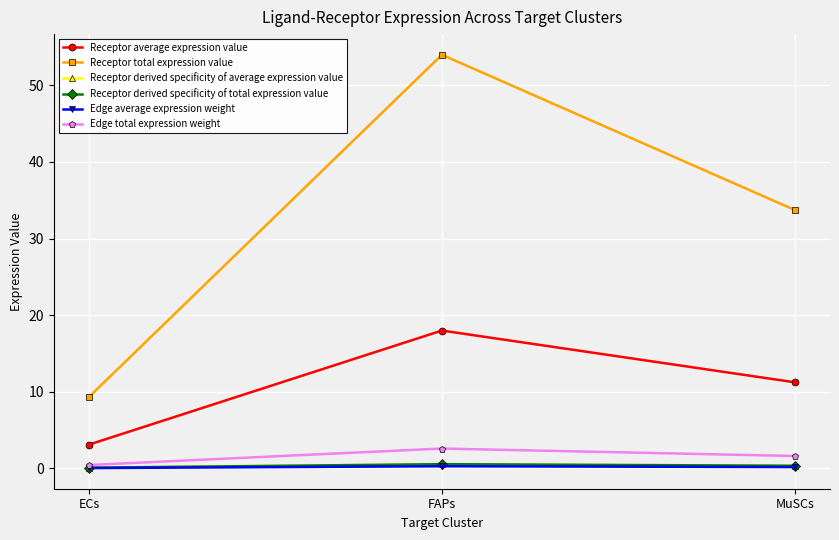

Which category has the lowest value in the Edge average expression weight series?

ECs